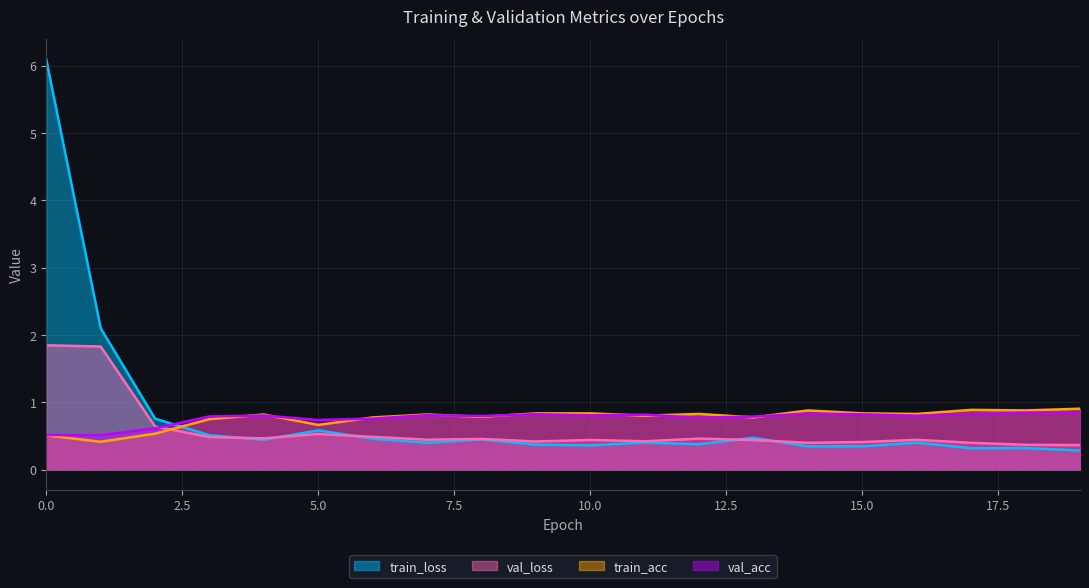

How many times do train_loss and val_acc cross each other?

1